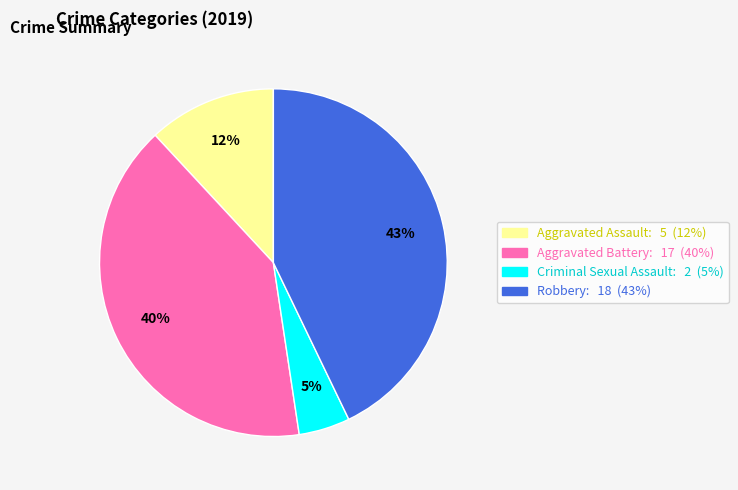

To the nearest percent, what is the difference between the largest and smallest slice percentages?

38%